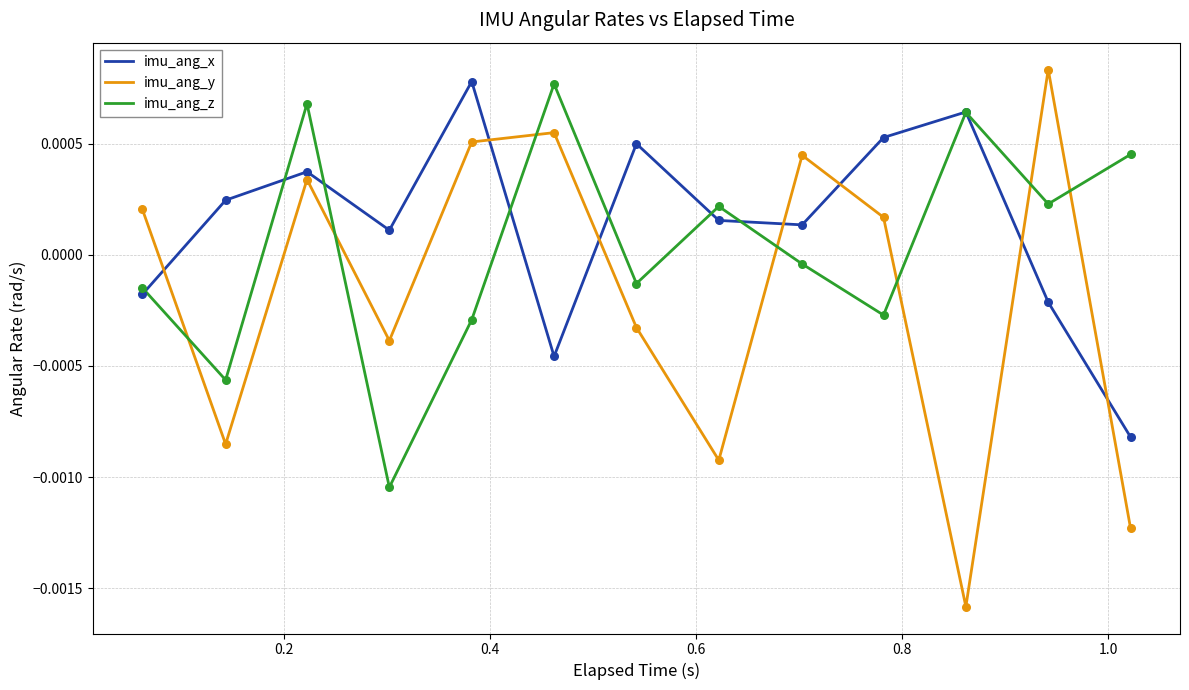

Rank the series by their average value, from highest to lowest.

imu_ang_x, imu_ang_z, imu_ang_y